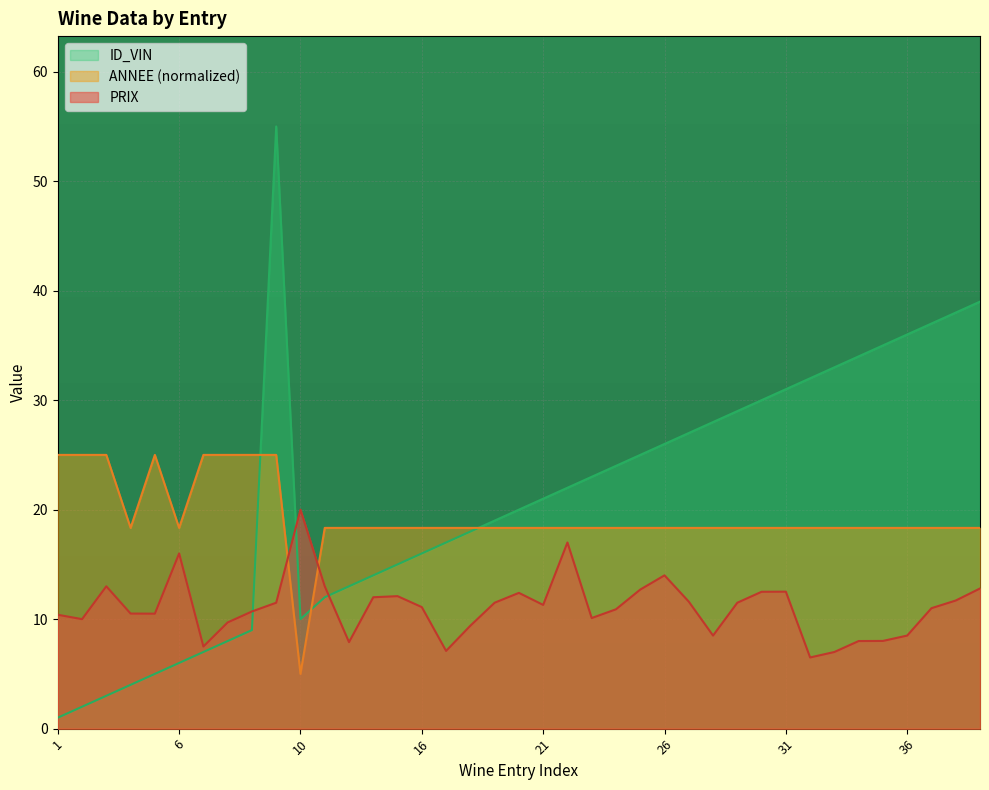

What is the maximum value for ID_VIN?

55.0